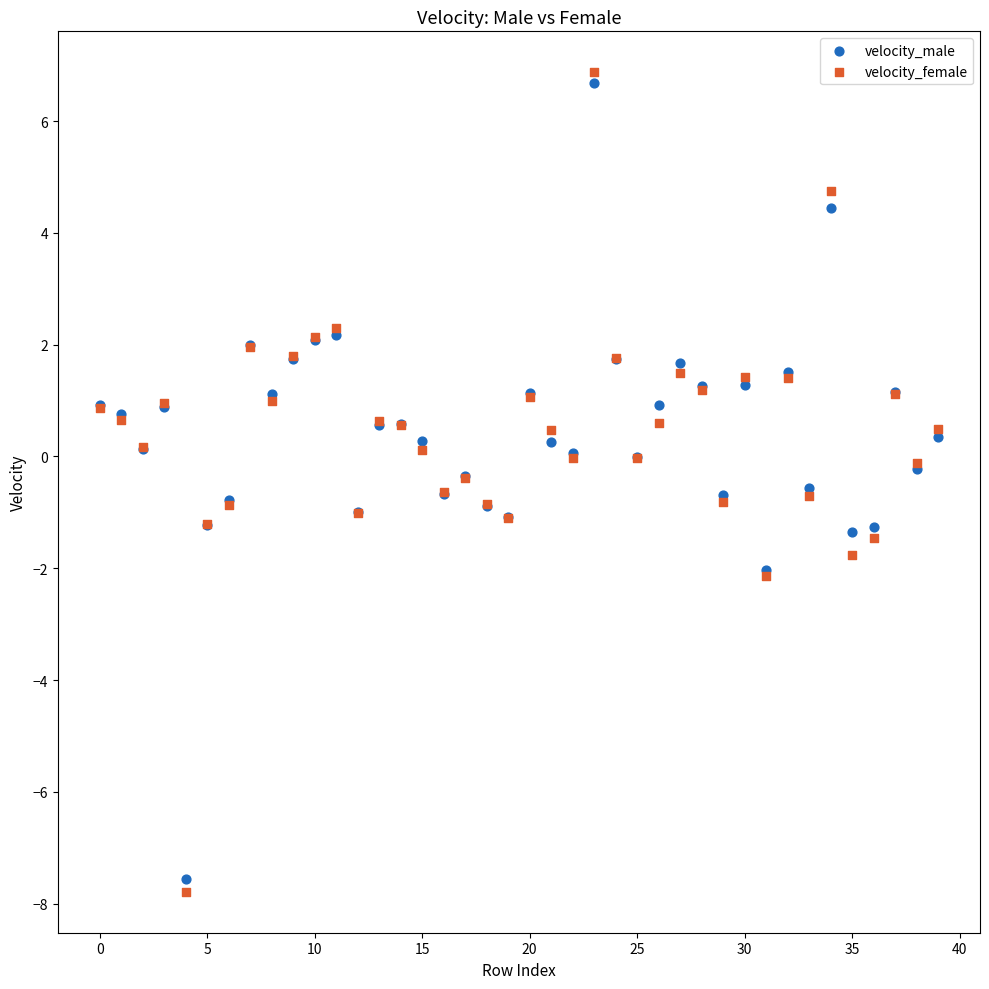

Which series has the largest Y range (max minus min)?

velocity_female